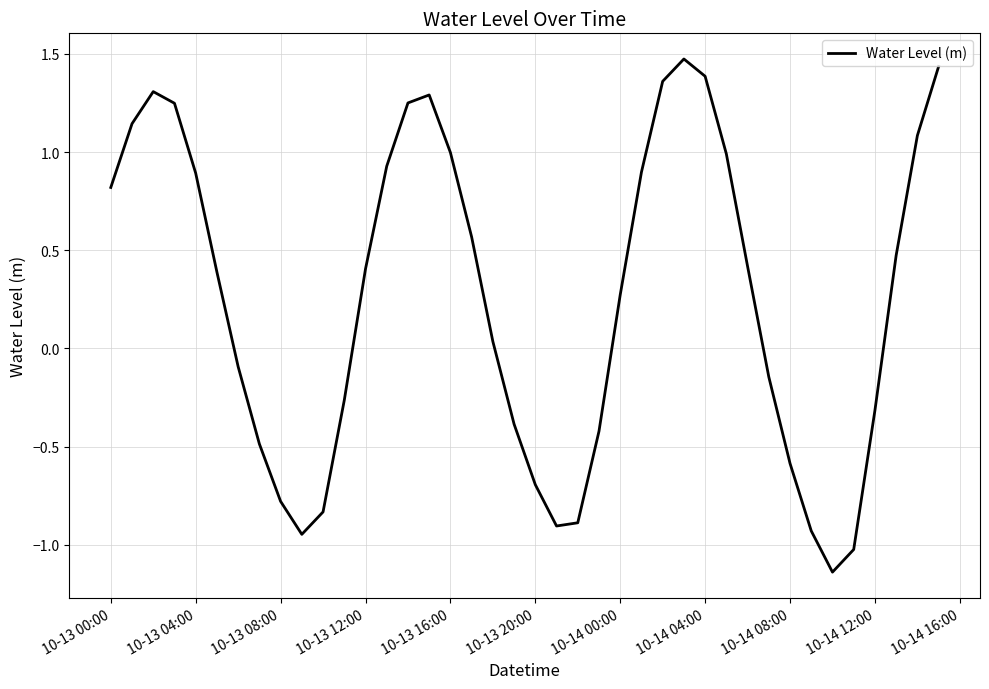

What is the maximum value shown in the chart?

1.5